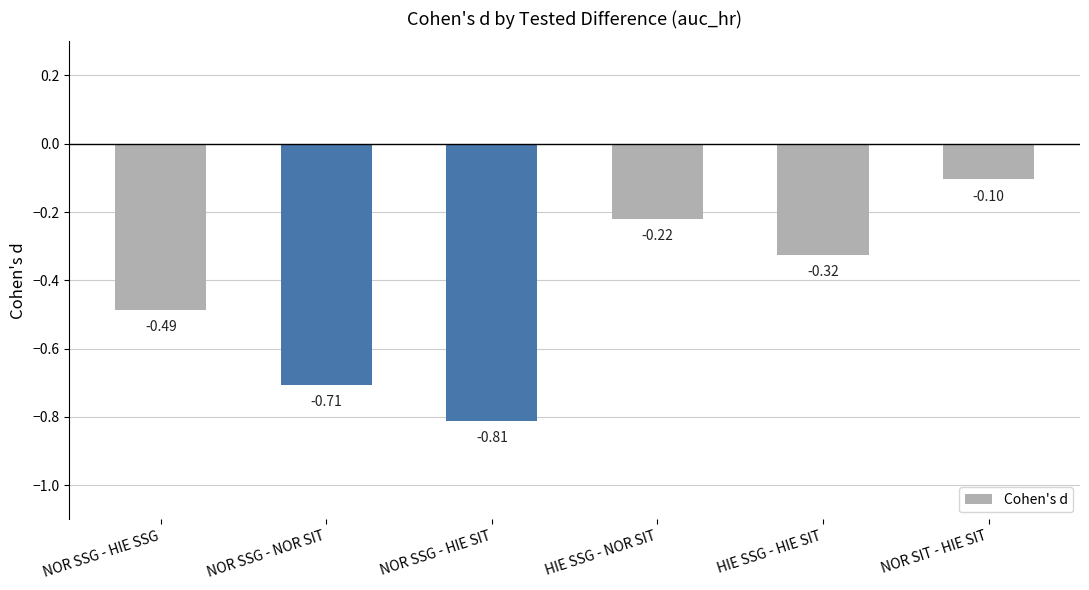

What position from the right is NOR SIT - HIE SIT?

1